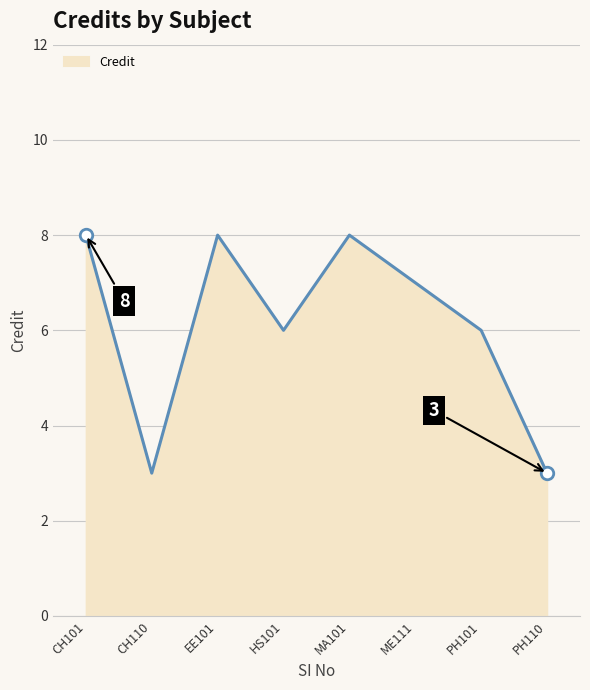

What is the ratio of the value at EE101 to the value at PH110?

2.7